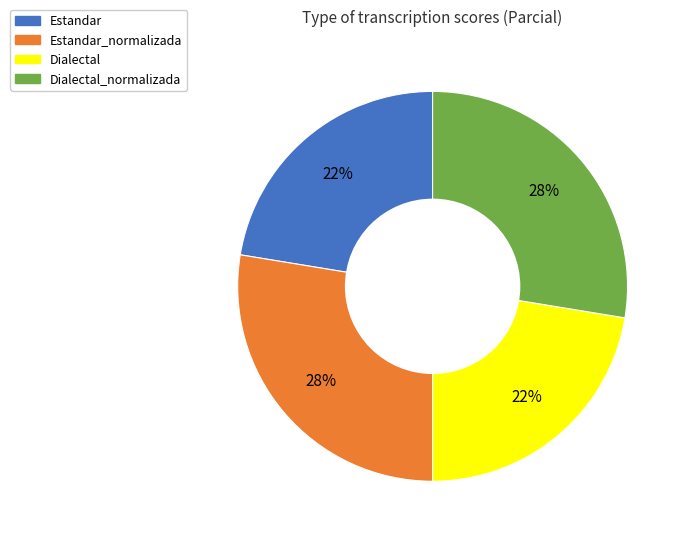

To the nearest percent, what is the average slice percentage?

25%